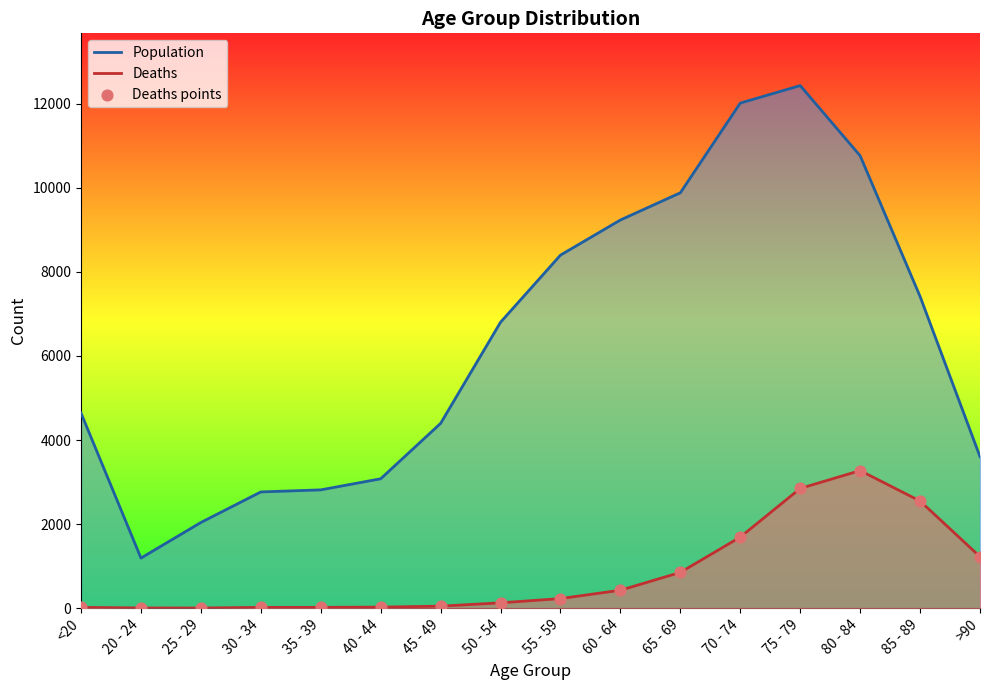

At how many categories does at least one series exceed 9053?

5